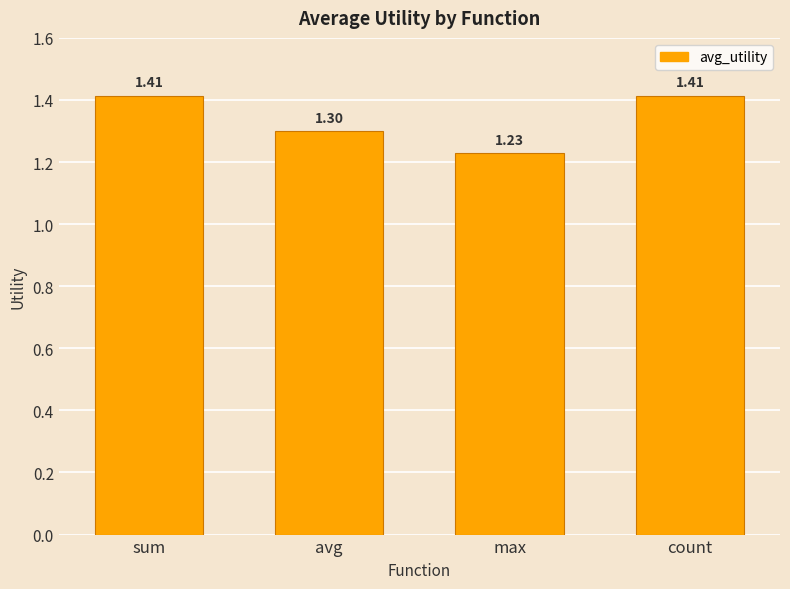

Between max and sum, which is larger?

sum